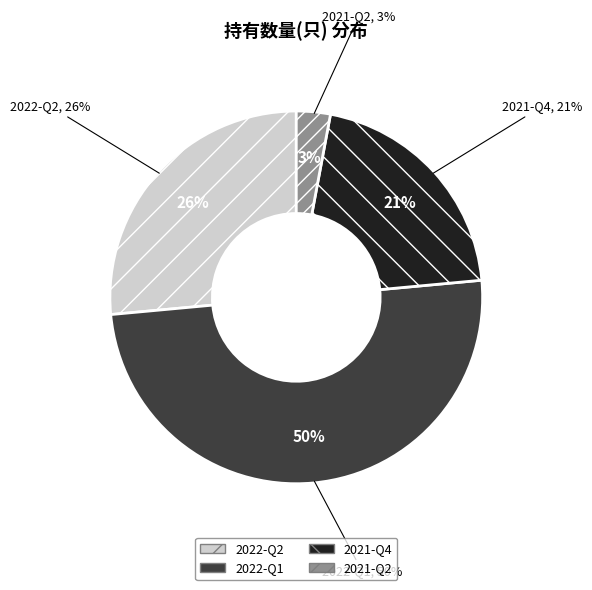

To the nearest percent, what is the combined percentage of 2021-Q4 and 2022-Q1?

71%